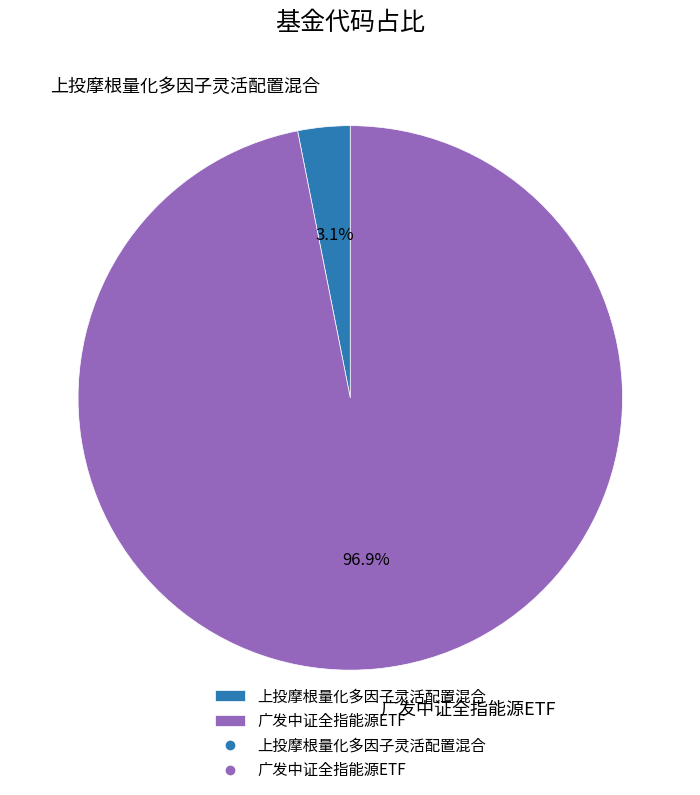

To the nearest percent, what is the difference between the 广发中证全指能源ETF and 上投摩根量化多因子灵活配置混合 slice percentages?

94%